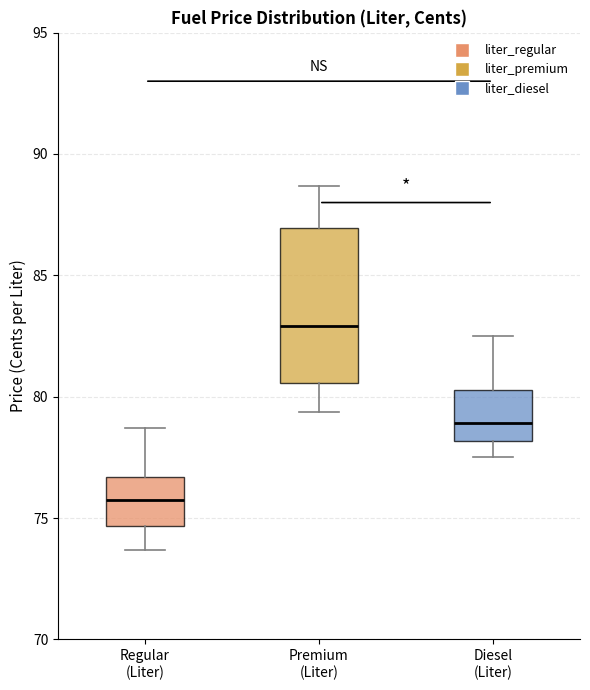

Reading left to right, read every box against the y-axis: the position of its median line, the range the box covers, and the ends of its whiskers. The values are not printed on the chart, so give them approximately, as read against the axis.

Regular (Liter): median 76.0, box 74.5 to 76.5, whiskers 73.5 to 78.5
Premium (Liter): median 83.0, box 80.5 to 87.0, whiskers 79.5 to 88.5
Diesel (Liter): median 79.0, box 78.0 to 80.5, whiskers 77.5 to 82.5